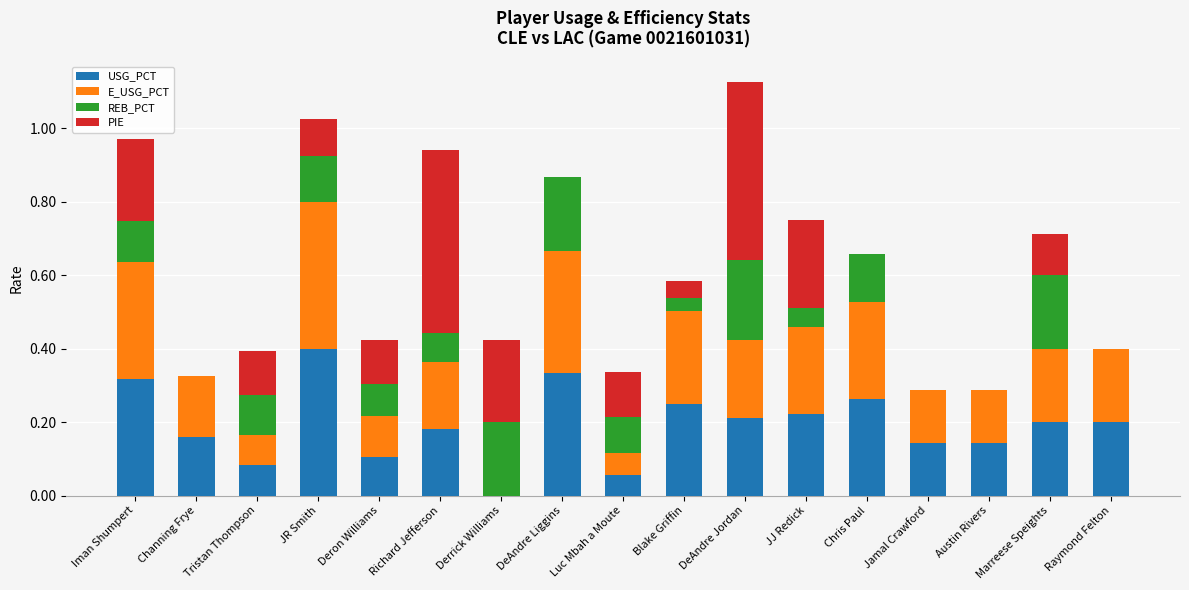

Does the chart contain stacked bars?

Yes